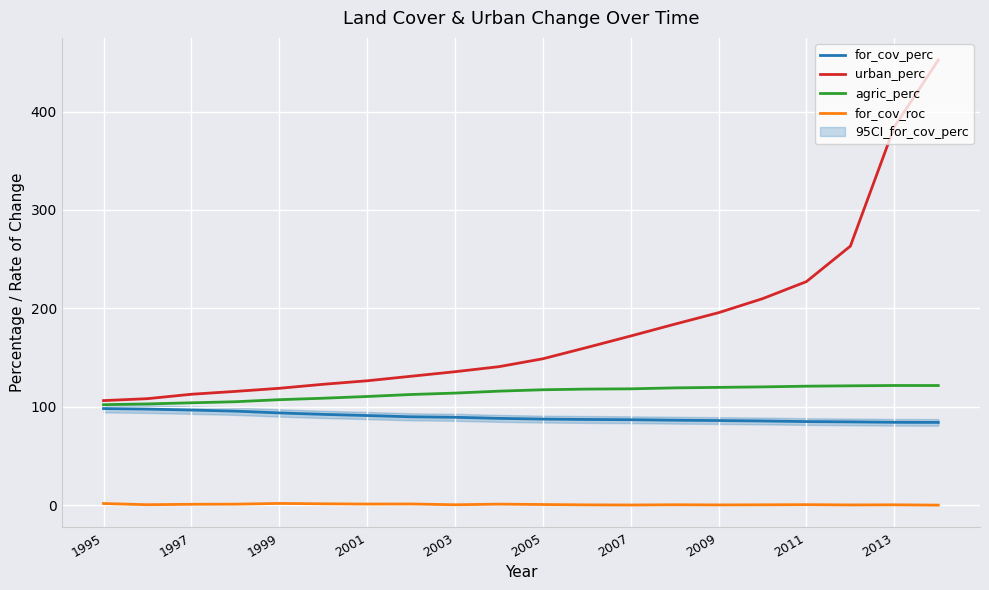

What is the difference between the maximum and second lowest values in the for_cov_perc series?

14.0